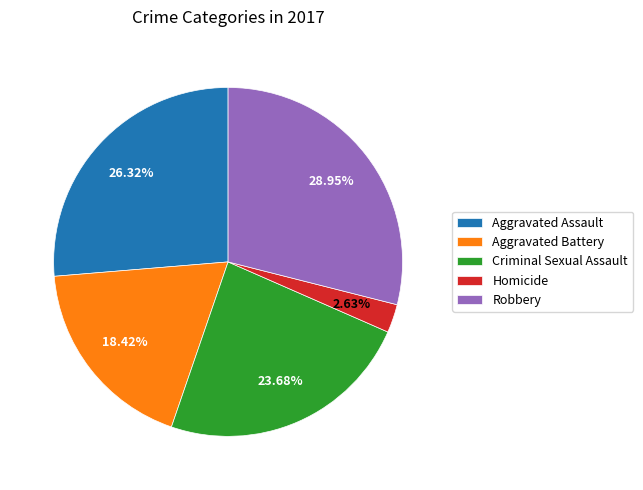

Approximately how many times larger is the value at Criminal Sexual Assault compared to Homicide?

9.0